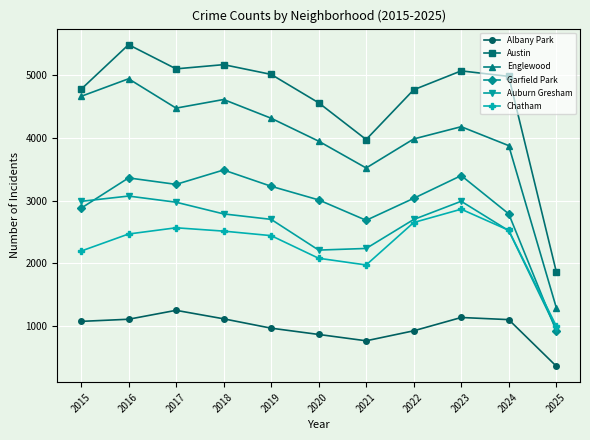

Is this an area chart (filled region under the line)?

No